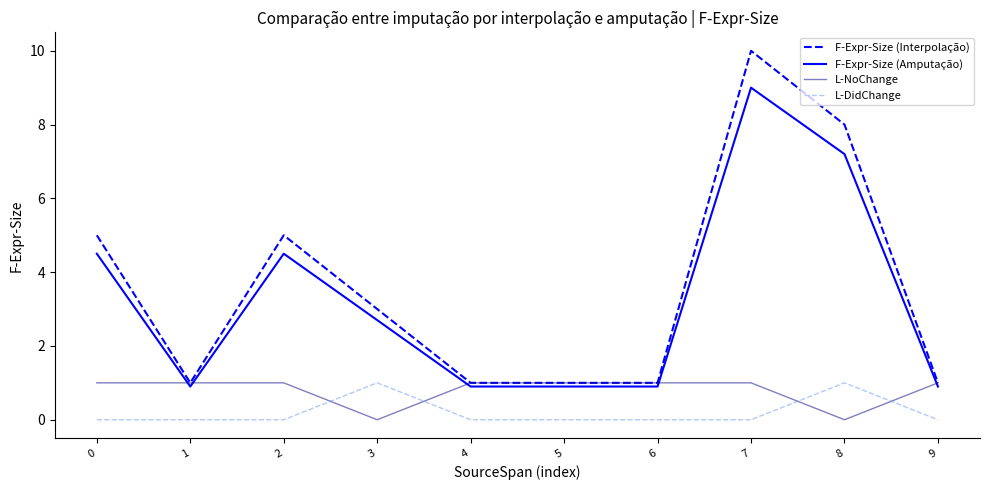

What is the difference between the highest and lowest values at 9?

1.0